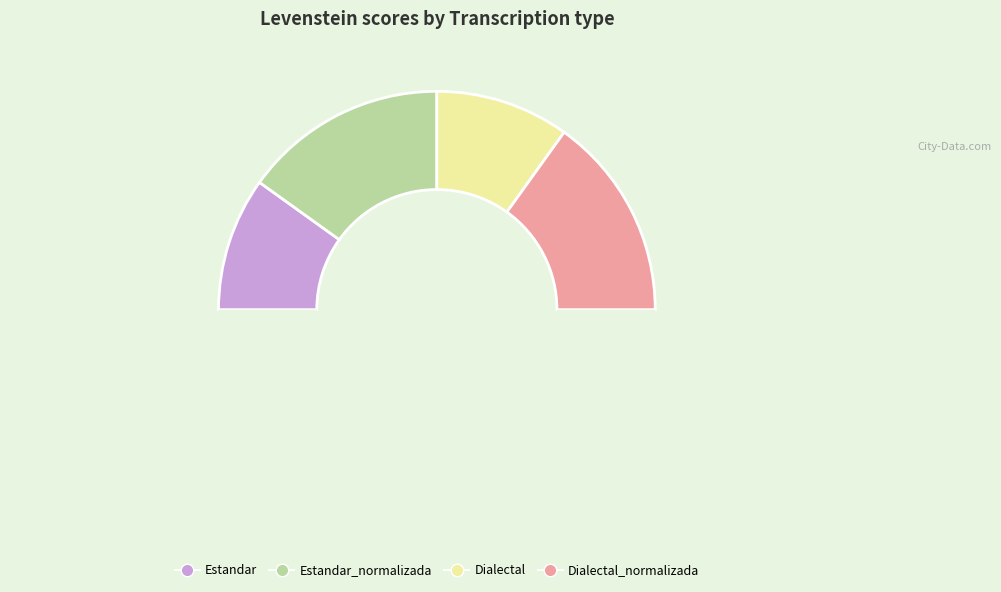

How many slices are in this pie chart?

5